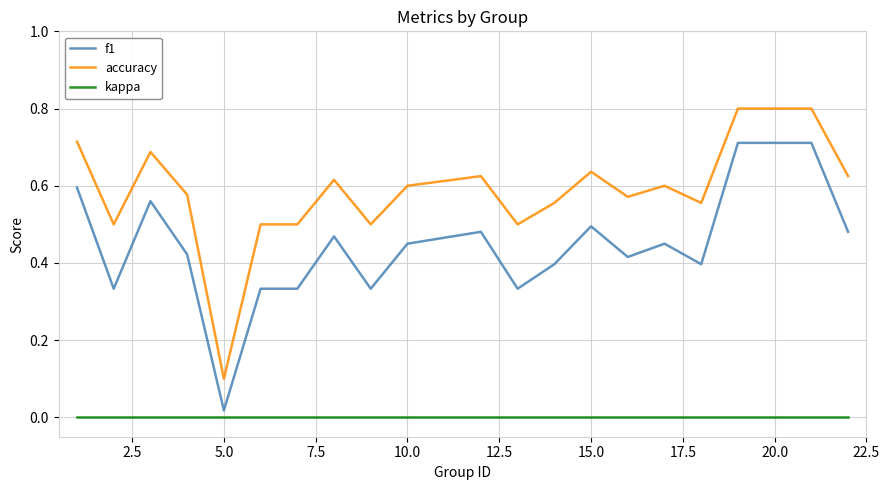

Rank the series by their maximum value, from lowest to highest.

kappa, f1, accuracy